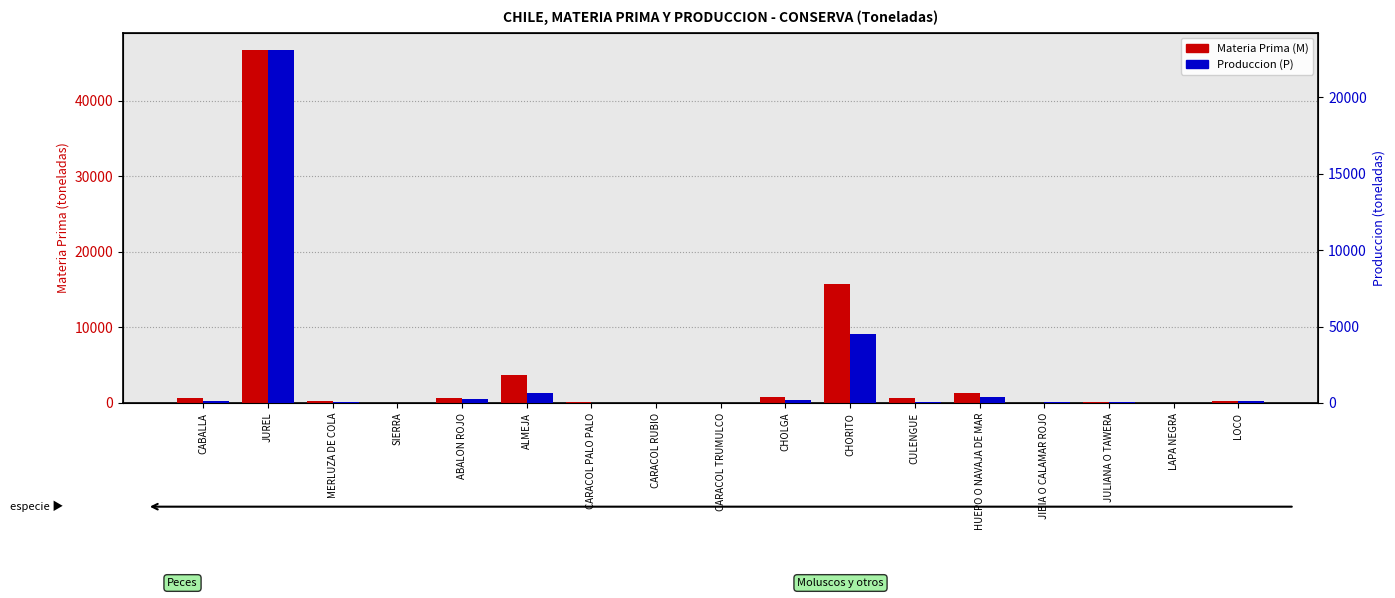

What is the difference between the maximum and minimum values in the Materia Prima (M) series?

46704